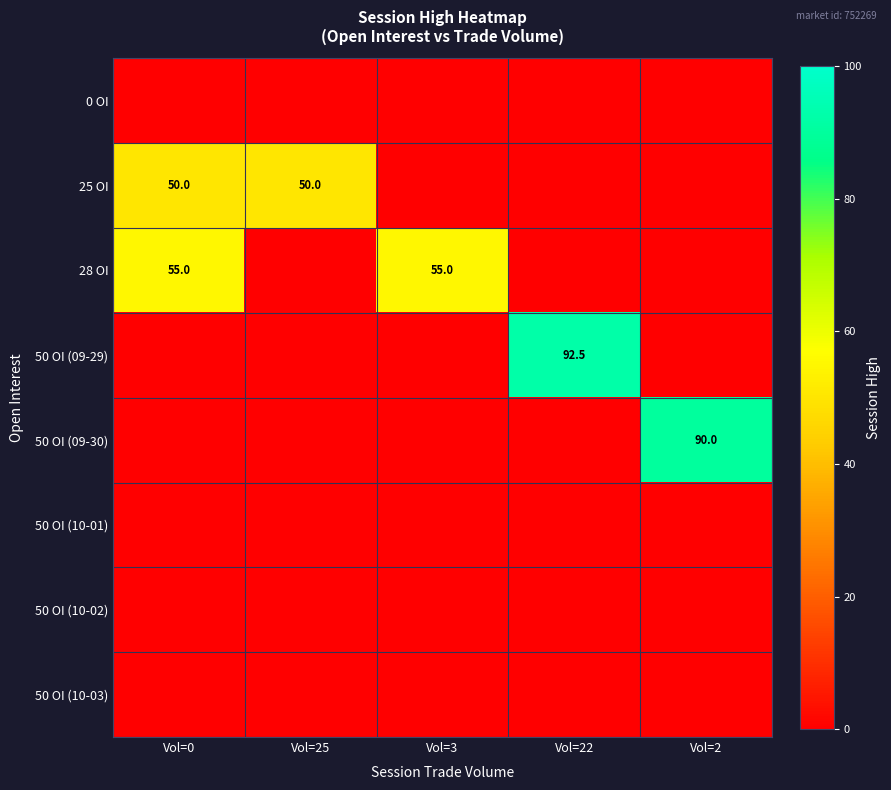

Is it true that 50 OI (09-29) equals 141.8 at Vol=22?

False